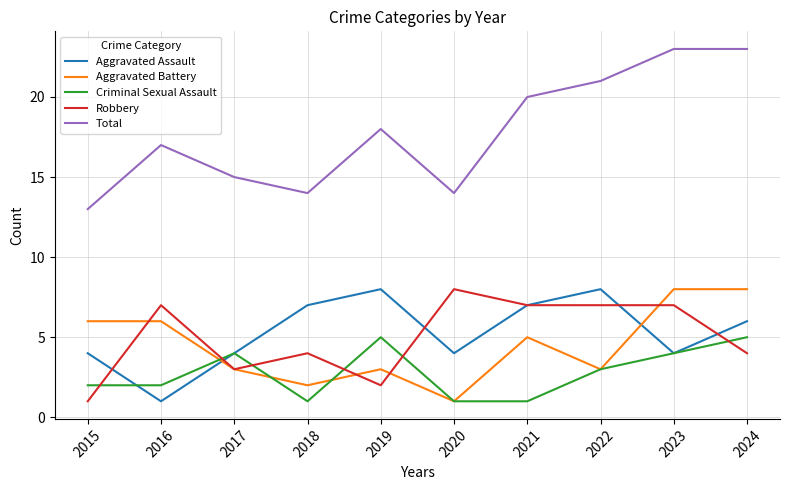

True or false: Total has a value of 33 at 2024.

False